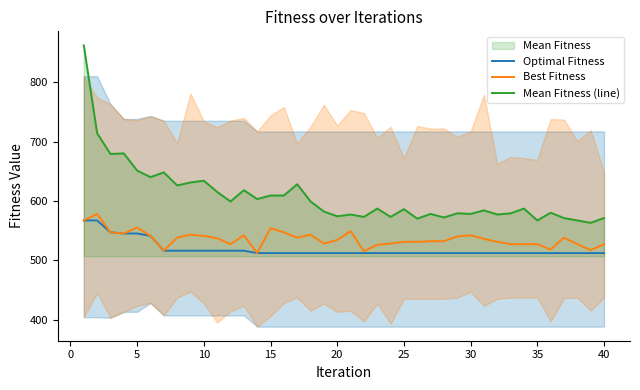

Rank the series by their average value, from lowest to highest.

Optimal Fitness, Best Fitness, Mean Fitness (line)